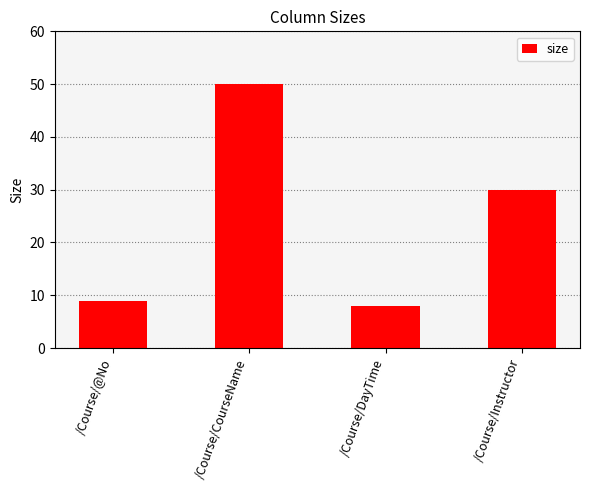

What is the difference between the second highest and second lowest values?

21